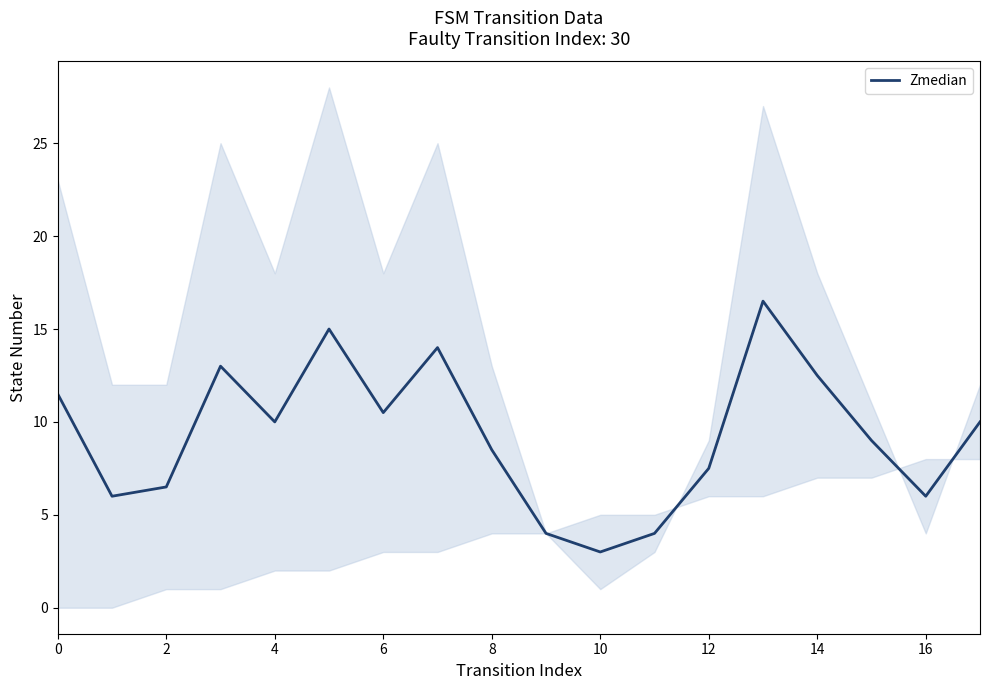

Is it true that Zmedian equals 6.5 at 2?

True